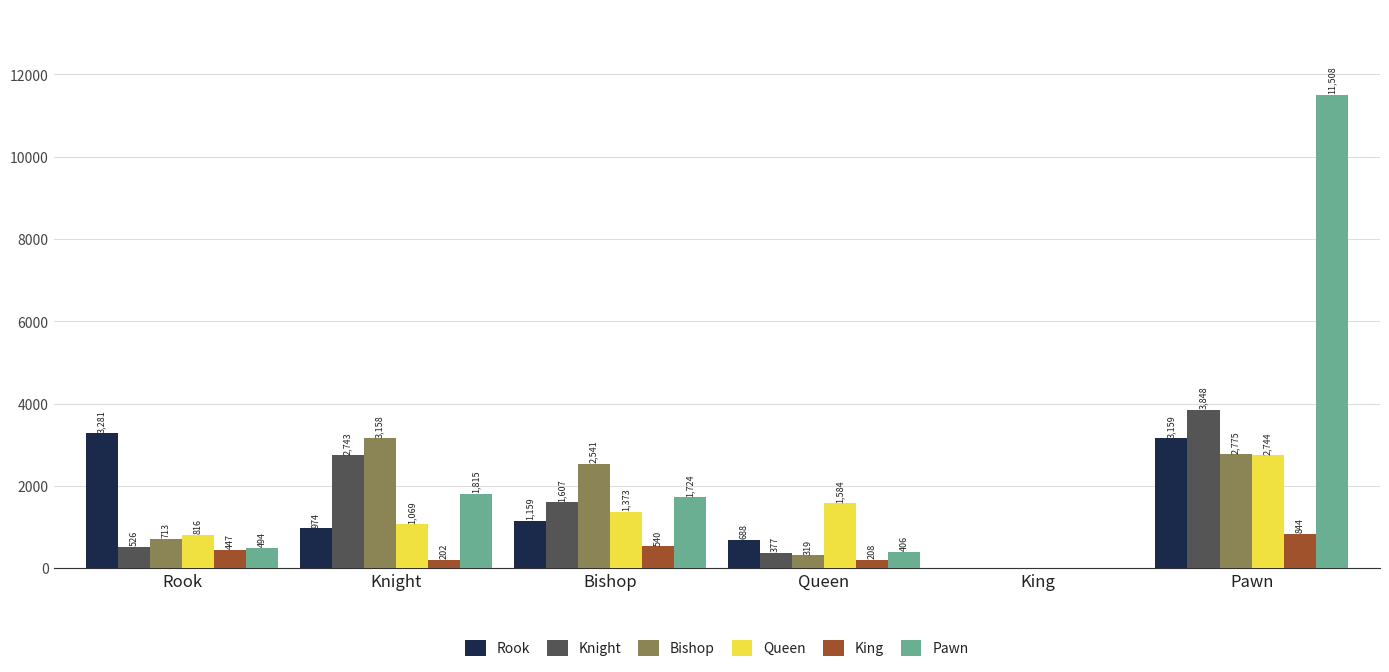

Is the value of Bishop at Rook greater than the value of Pawn at Rook?

Yes